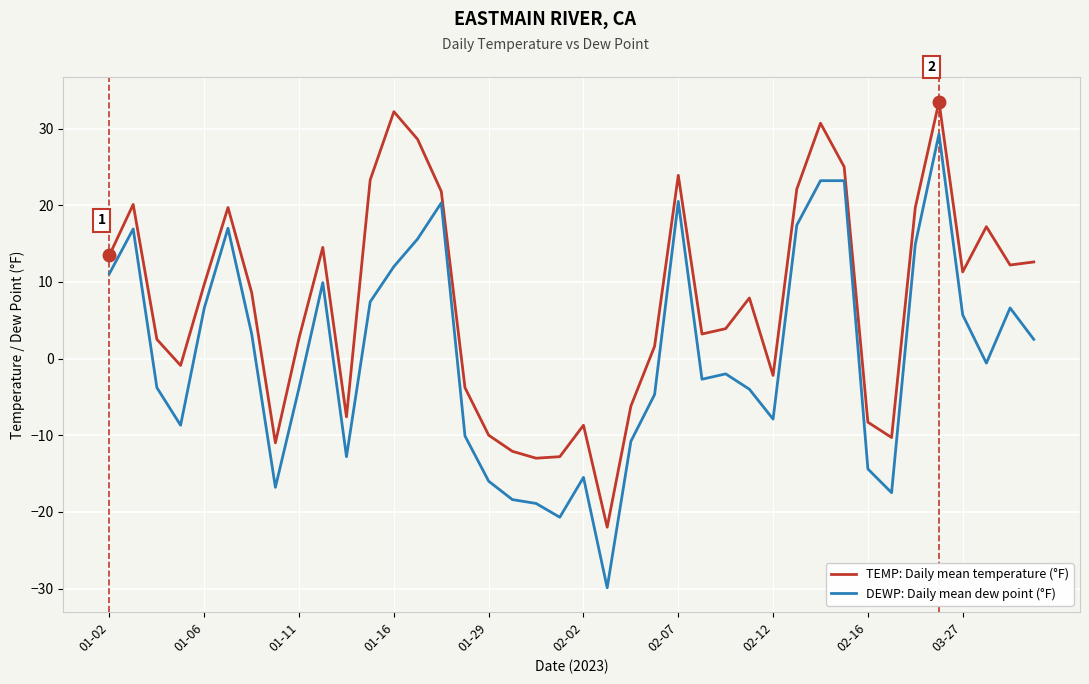

List the series in order of their overall mean, lowest first.

DEWP: Daily mean dew point (°F), TEMP: Daily mean temperature (°F)